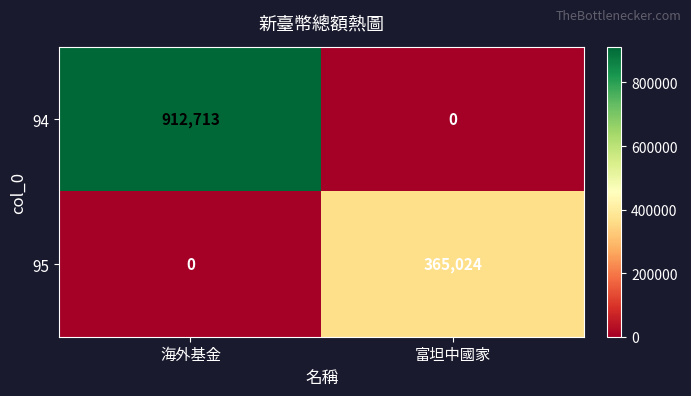

What is the difference between the highest and lowest values at 富坦中國家?

365024